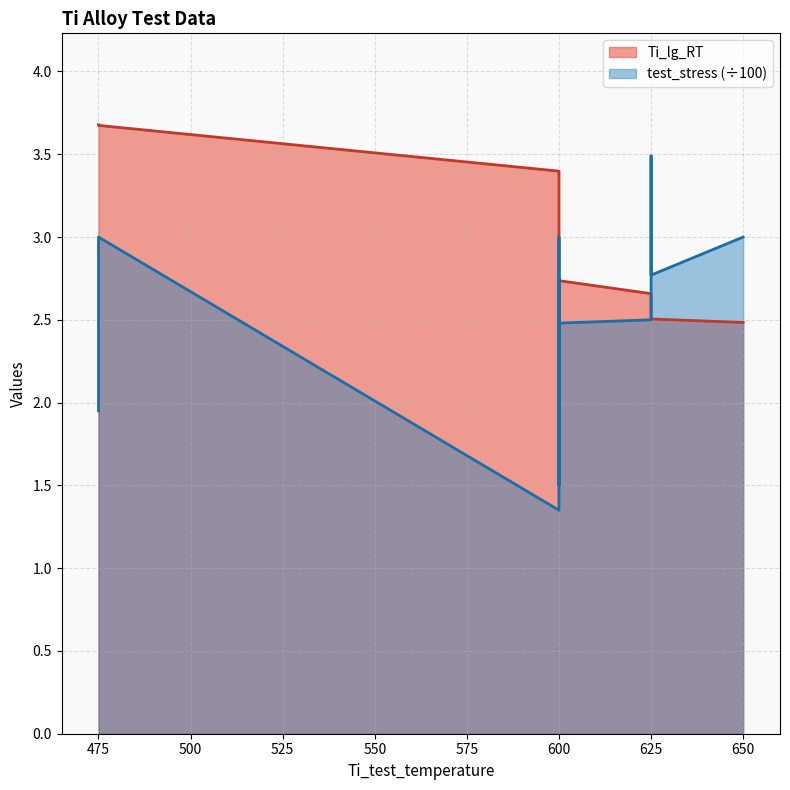

Reading left to right, list all the values displayed in this chart.

Ti_lg_RT: 3.7	3.7	3.4	3.4	3.0	3.0	2.9	2.9	2.8	2.7	2.7	2.5	2.5	2.5
test_stress: 1.9	3.0	1.4	1.7	2.8	1.5	3.0	3.0	1.8	2.5	2.5	3.5	2.8	3.0